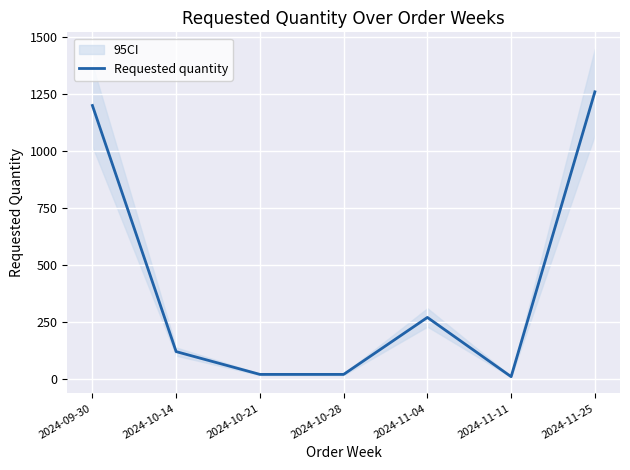

What is the label of the 4th point from the right?

2024-10-28